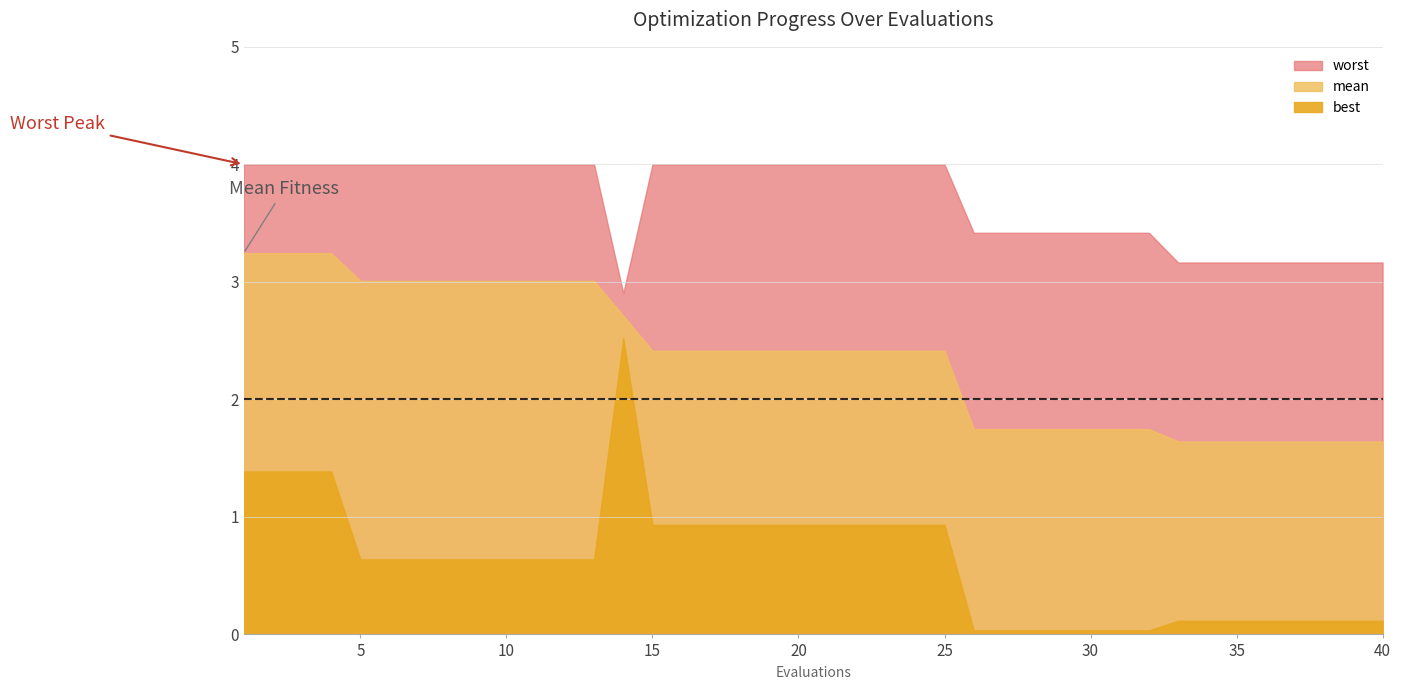

Does the chart have visible grid lines?

Yes